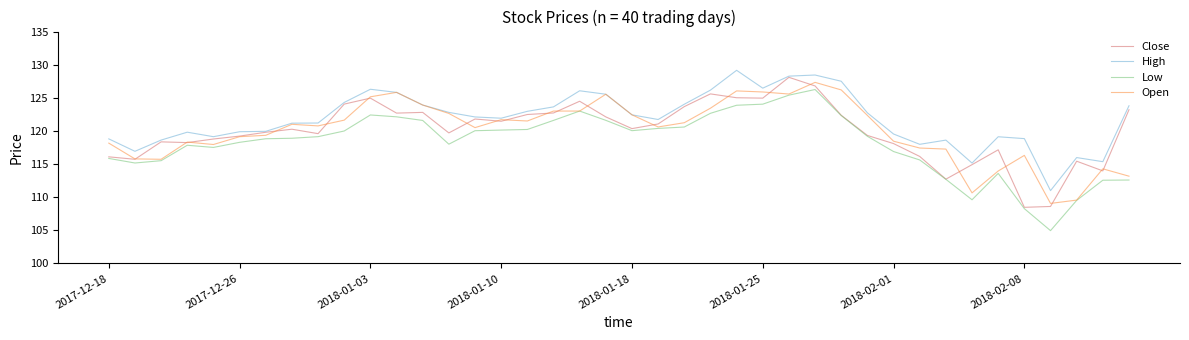

What is the difference between the maximum and minimum values in the Open series?

18.3